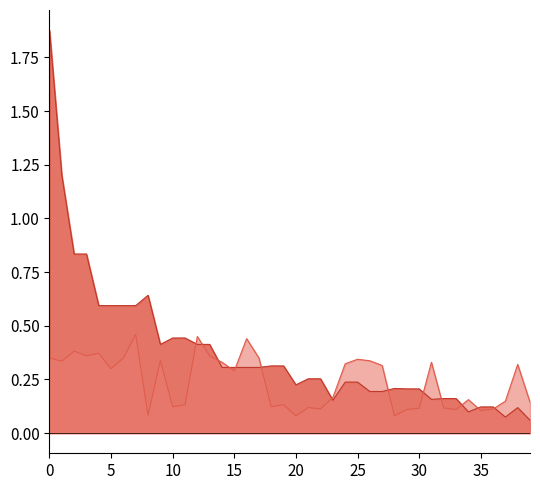

What is the smallest value displayed?

0.1